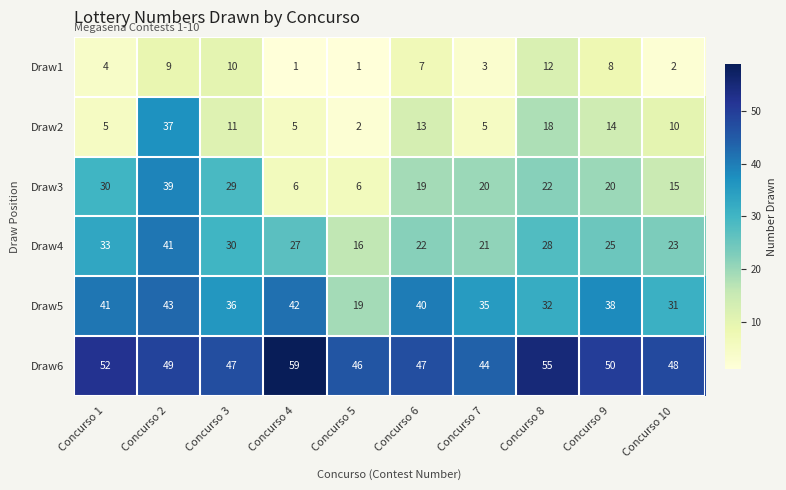

Where is Draw1 nearest to the value 6?

Concurso 6